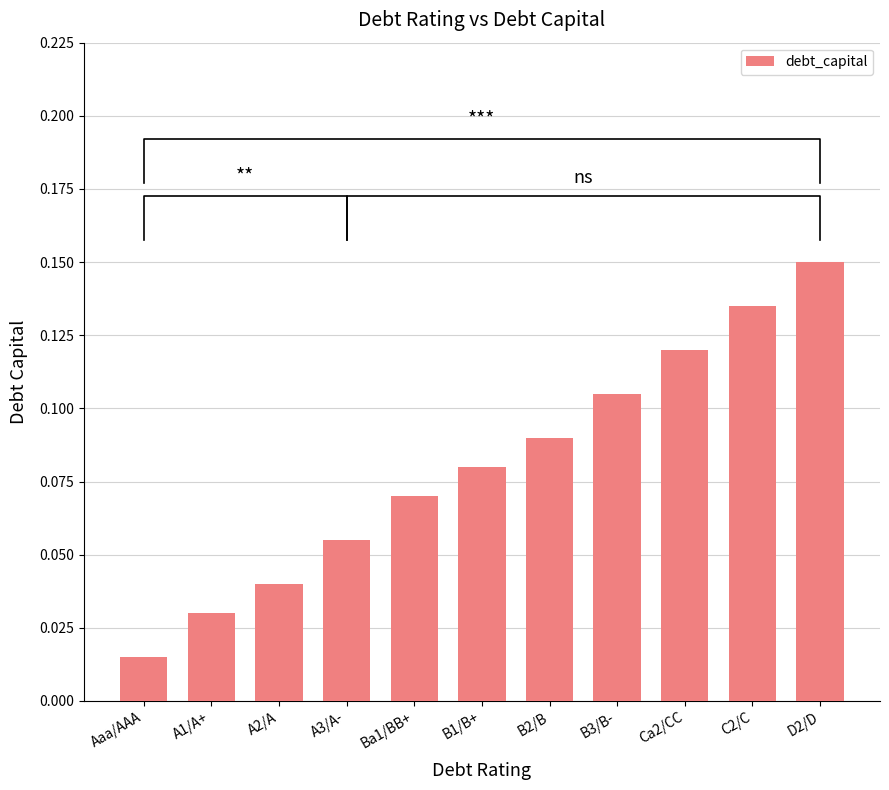

What is the sum of the values at Aaa/AAA and D2/D?

0.2